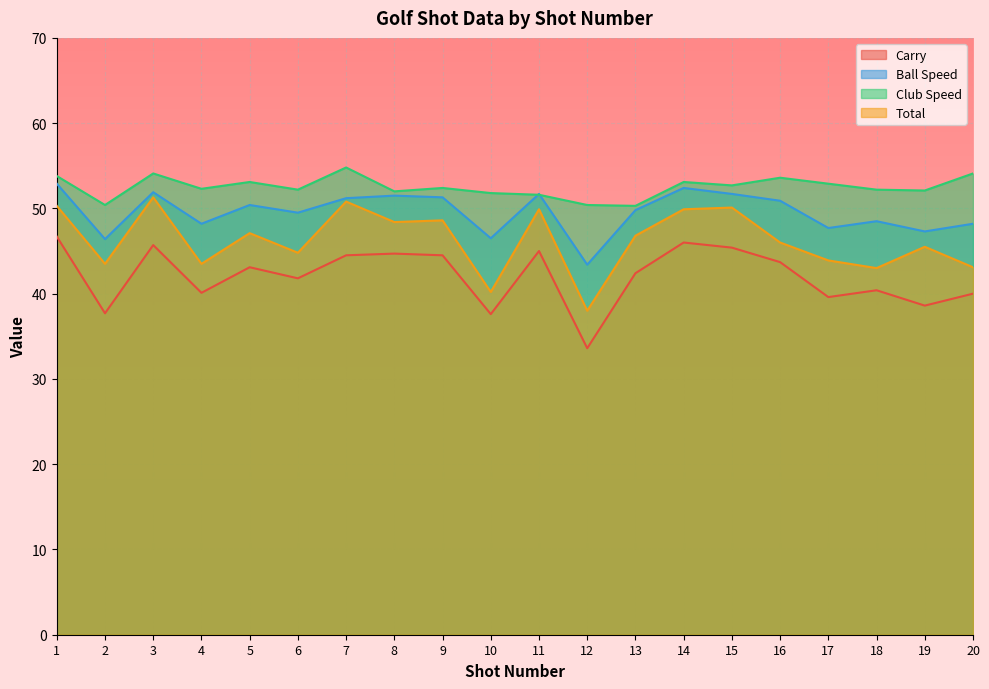

True or false: Ball Speed has a value of 49.8 at 13.

True